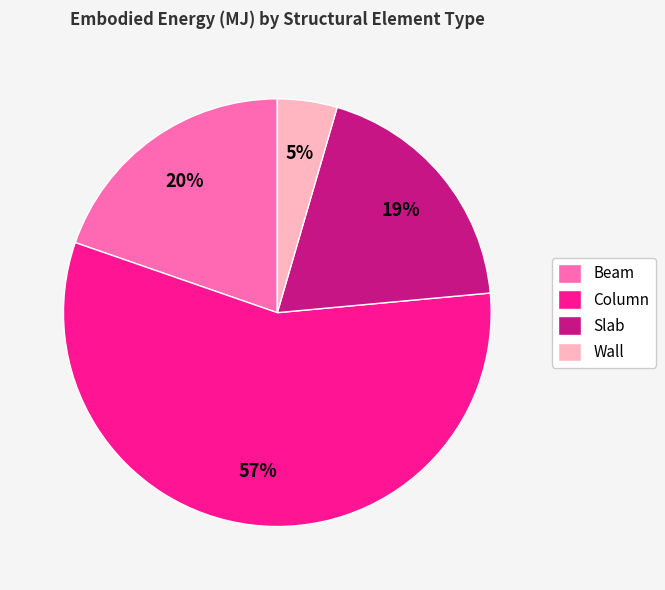

The Wall slice represents 5% of the pie. True or false?

True